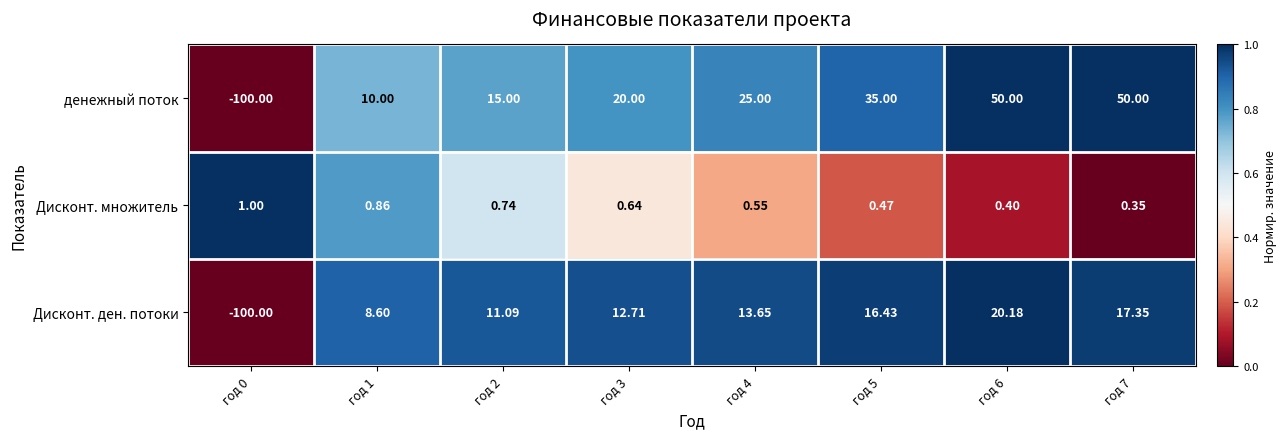

Which series has the largest total across all categories?

денежный поток